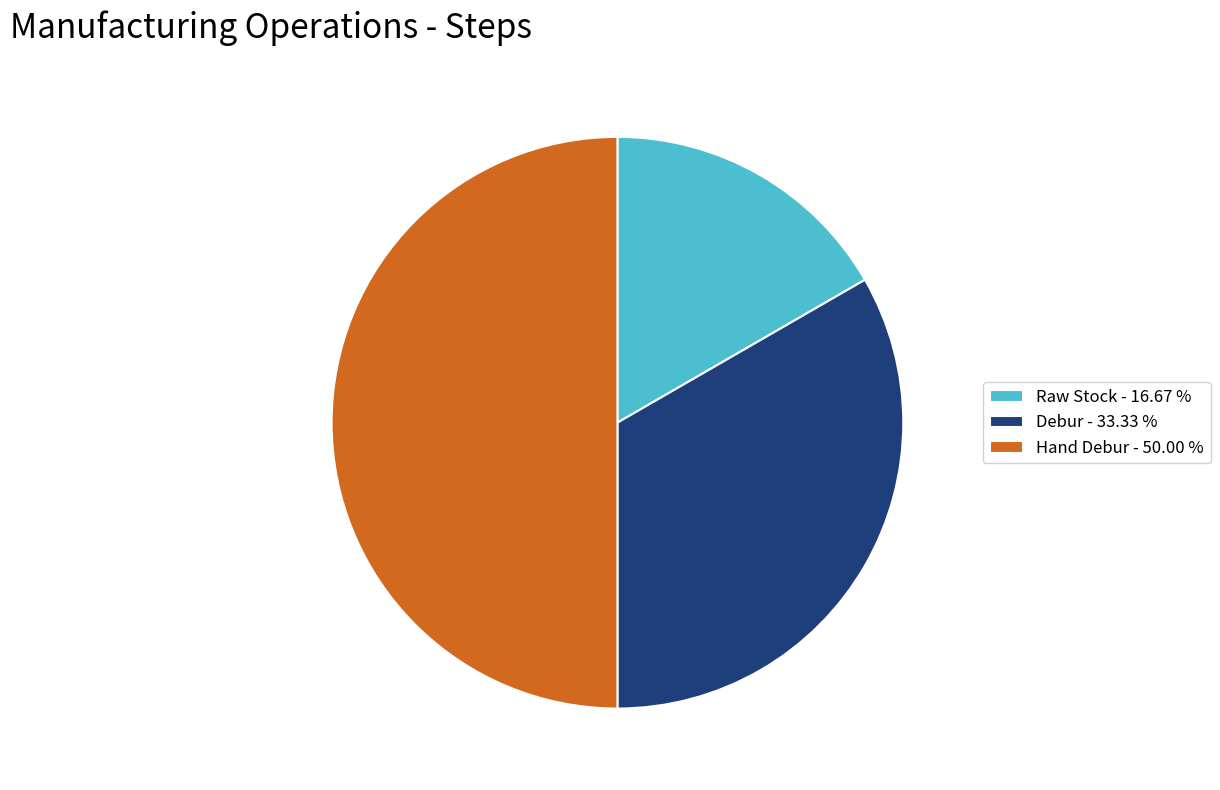

Is Debur - 33.33 % the majority of the pie?

No